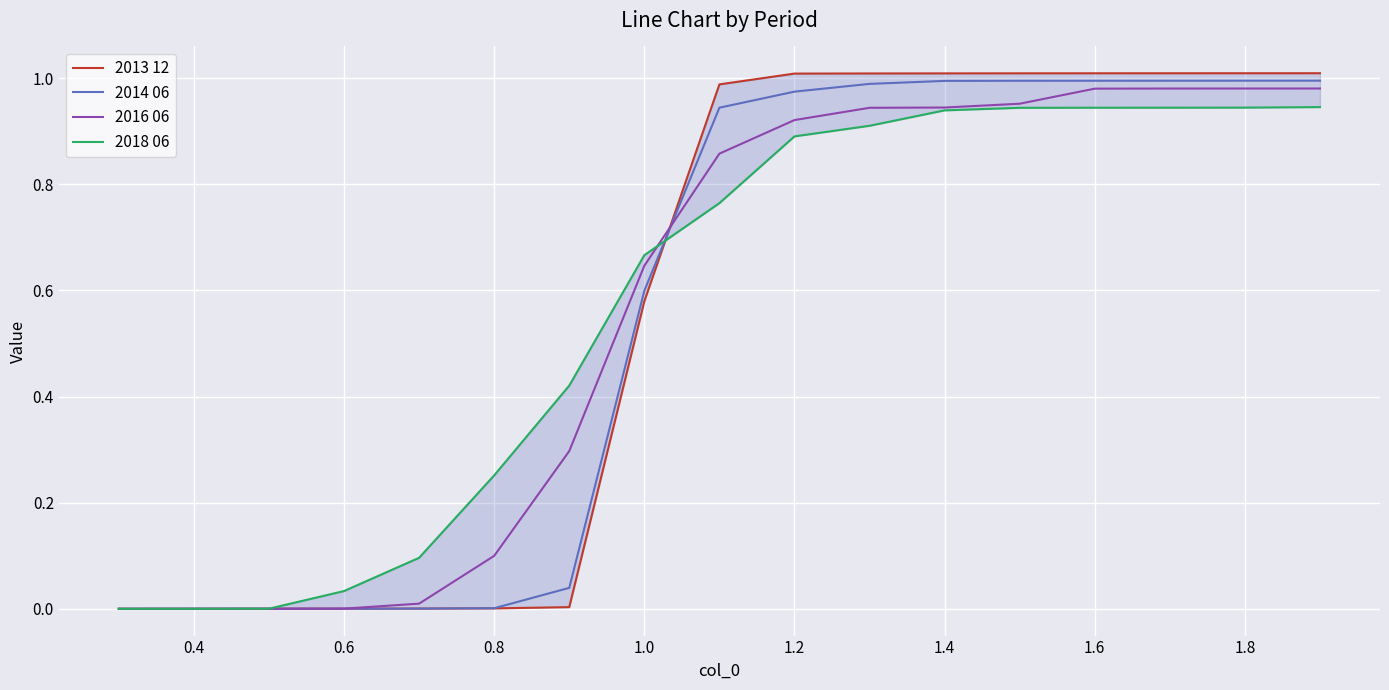

Rank the series by their average value, from lowest to highest.

2014 06, 2016 06, 2013 12, 2018 06